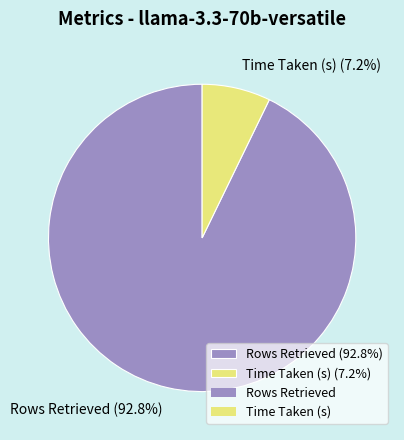

To the nearest percent, what portion does Rows Retrieved represent?

93%